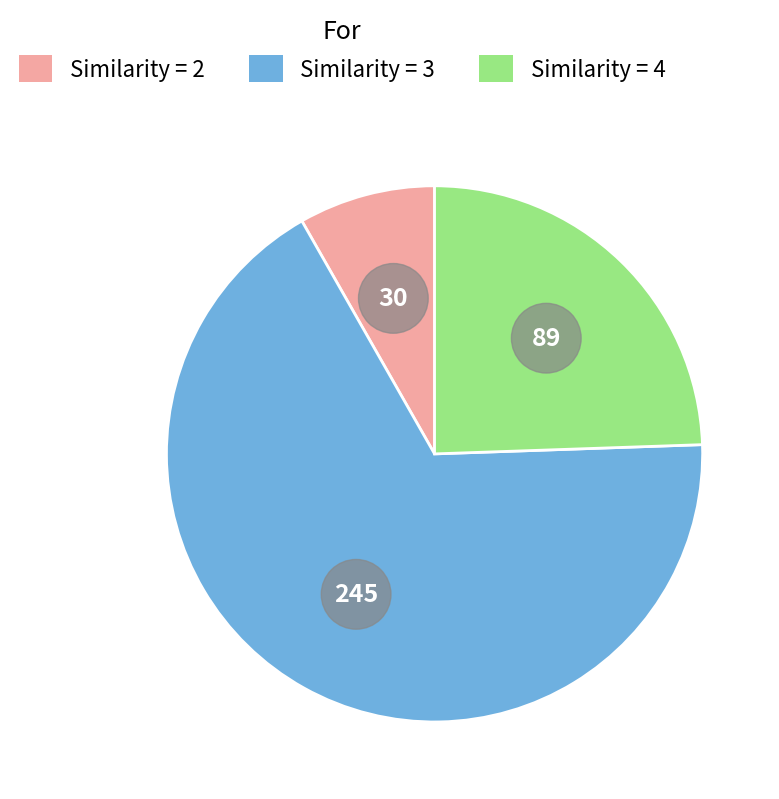

Count the number of slices in the pie.

3